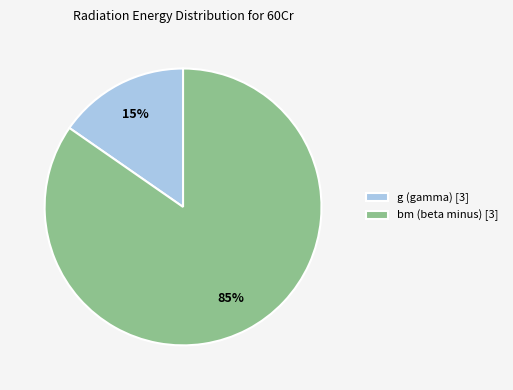

Rank the categories by value from lowest to highest.

g (gamma) [3], bm (beta minus) [3]